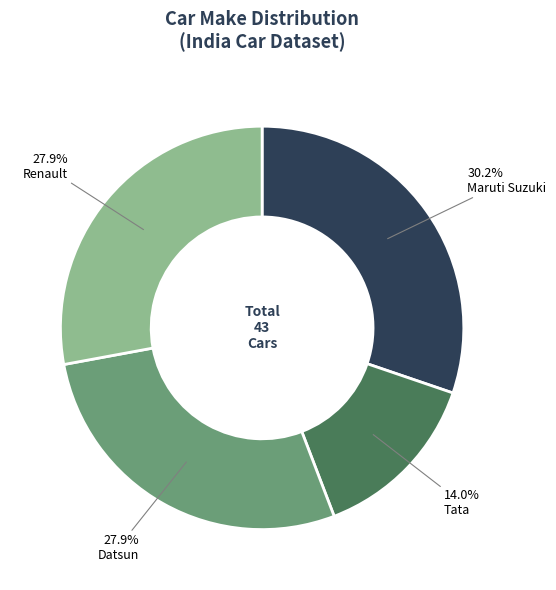

To the nearest percent, what is the combined percentage of Maruti Suzuki and Tata?

44%